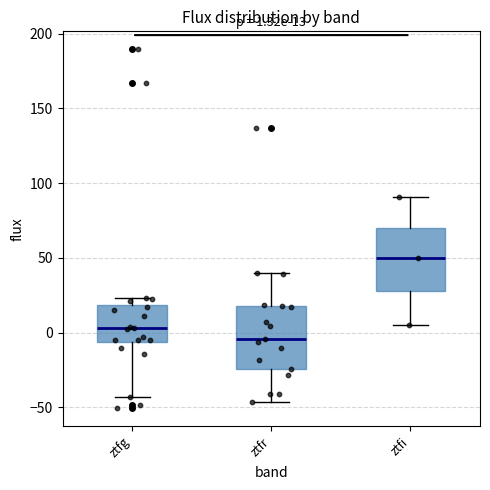

Which box's median line is the highest?

ztfi